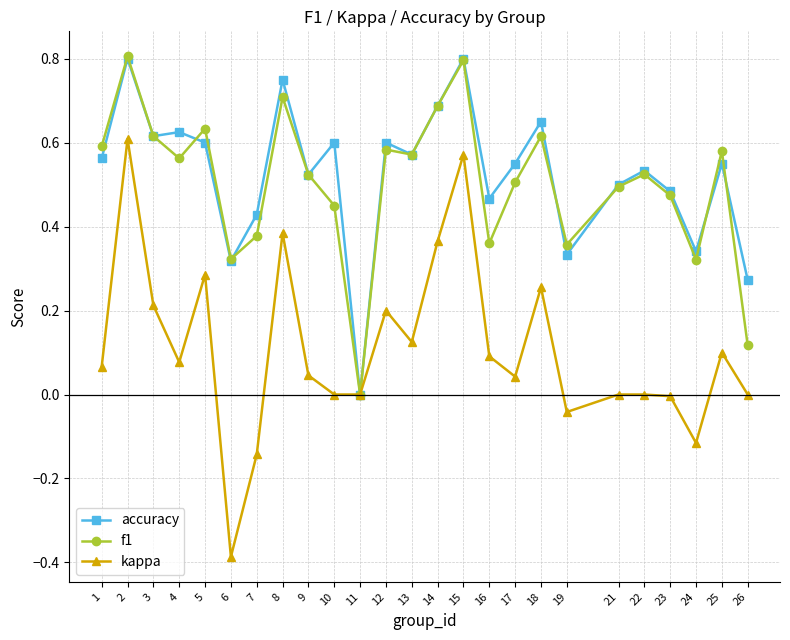

Which series has the largest range (max minus min)?

kappa